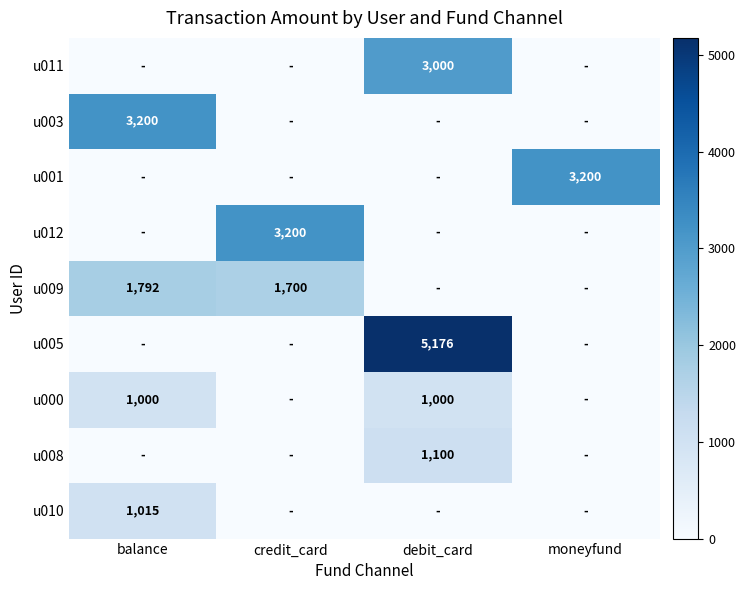

The value of u001 at moneyfund is 3200. True or false?

True